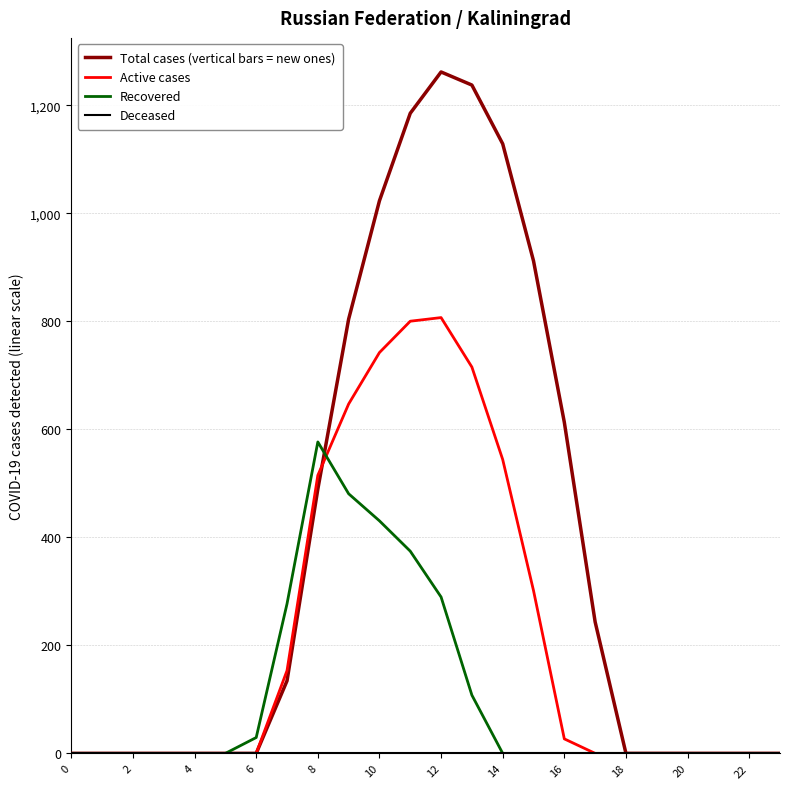

What is the highest value of the Active cases series?

806.9